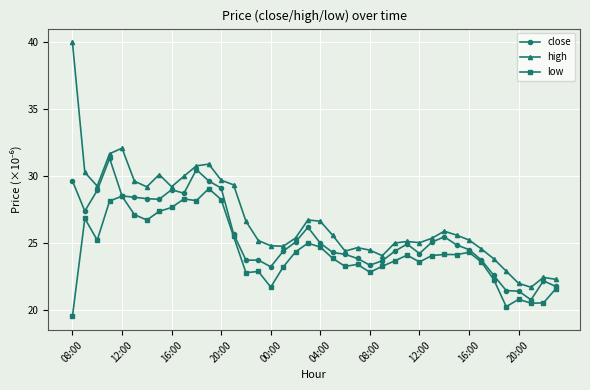

List the series in order of their overall mean, highest first.

high, close, low